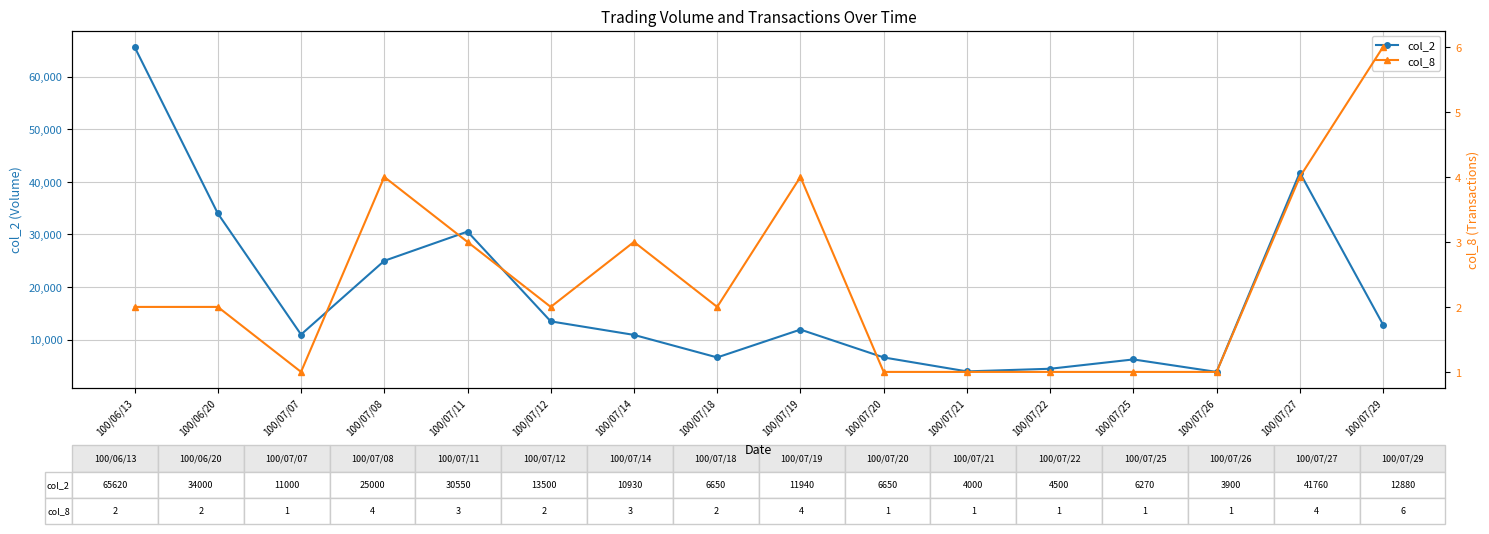

What is the difference between the maximum and second lowest values in the col_2 series?

61620